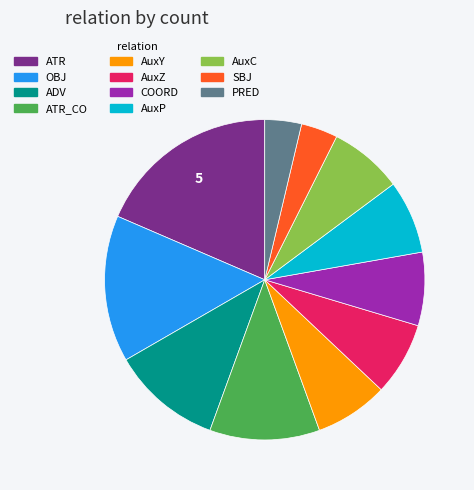

The SBJ slice represents 4% of the pie. True or false?

True